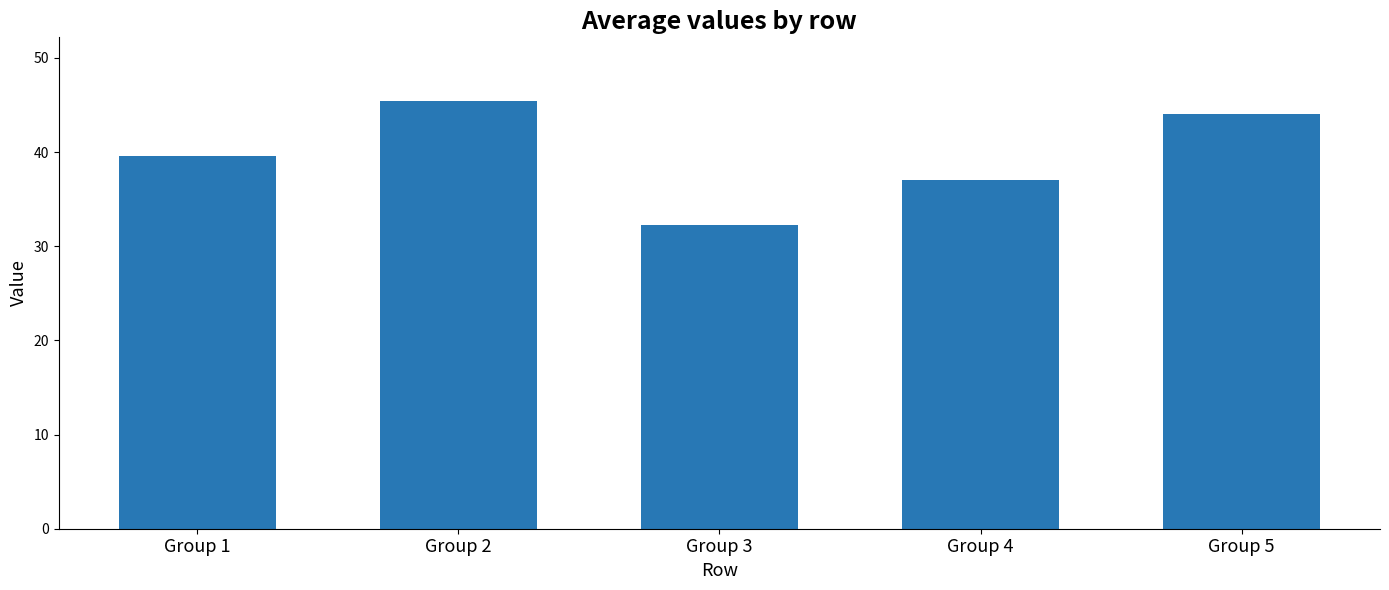

True or false: the data shows 25.1 at Group 1.

False